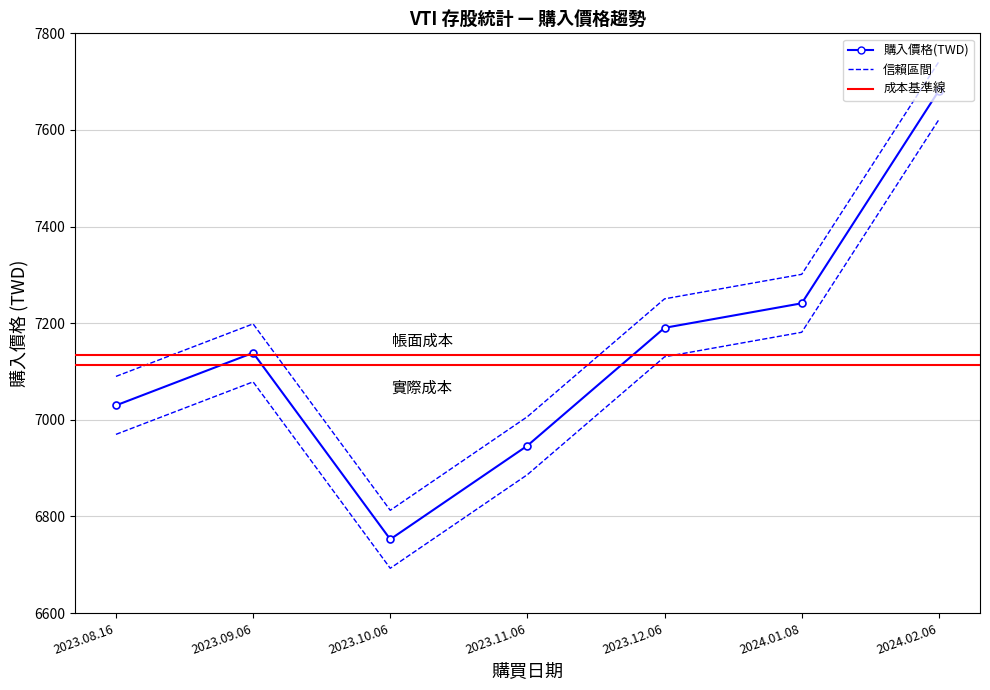

At which category does the data reach its first local valley?

2023.10.06